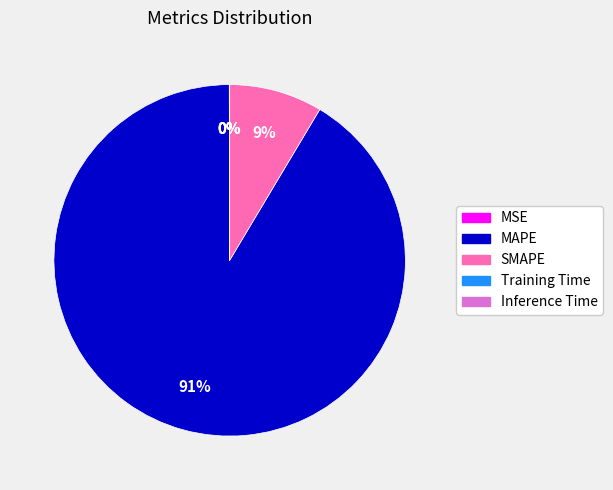

Is MAPE the majority of the pie?

Yes